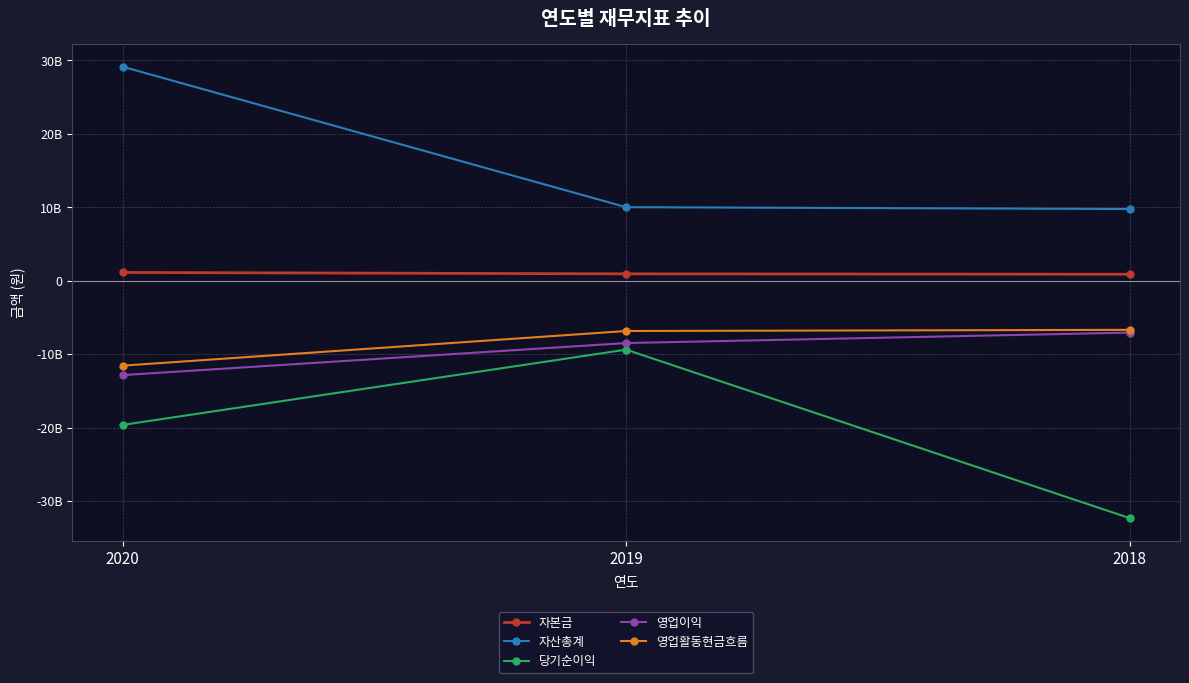

What are all the series names shown in the legend?

자본금, 자산총계, 당기순이익, 영업이익, 영업활동현금흐름